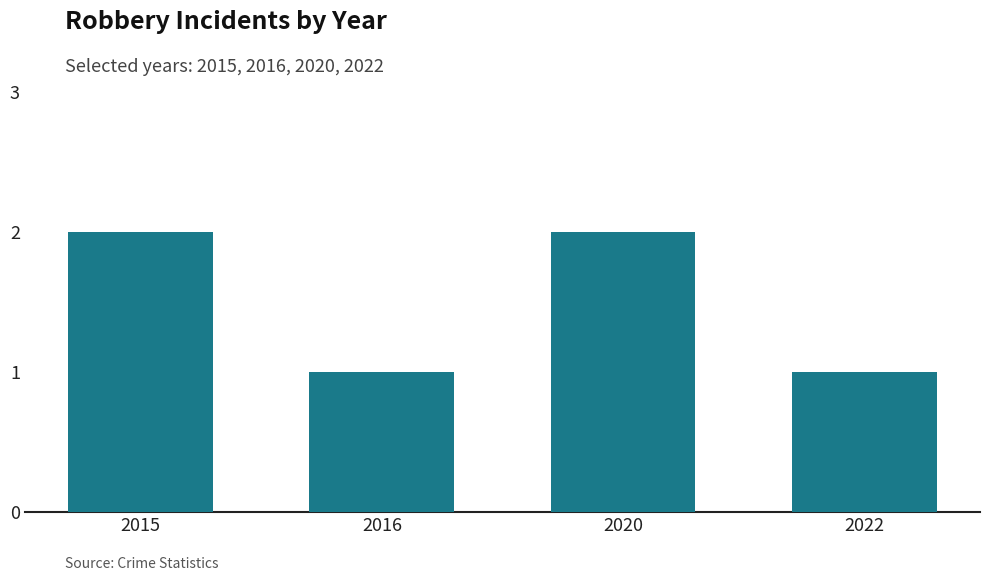

Are the bars horizontal?

No